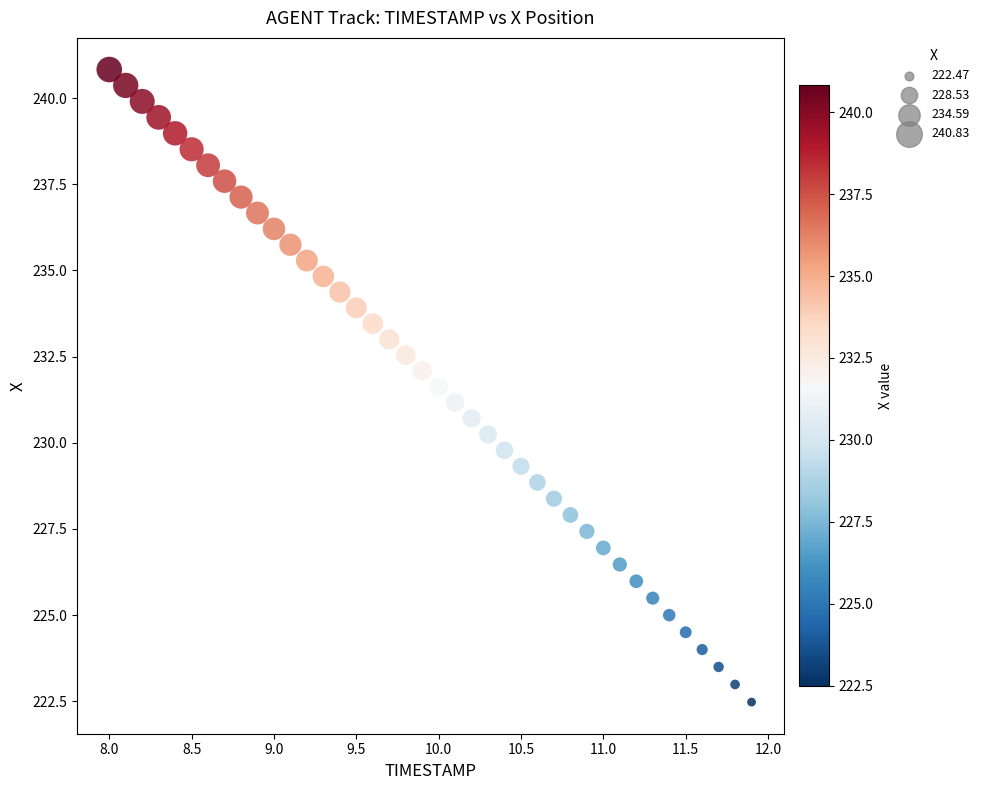

What is the range of Y values (max minus min)?

18.4